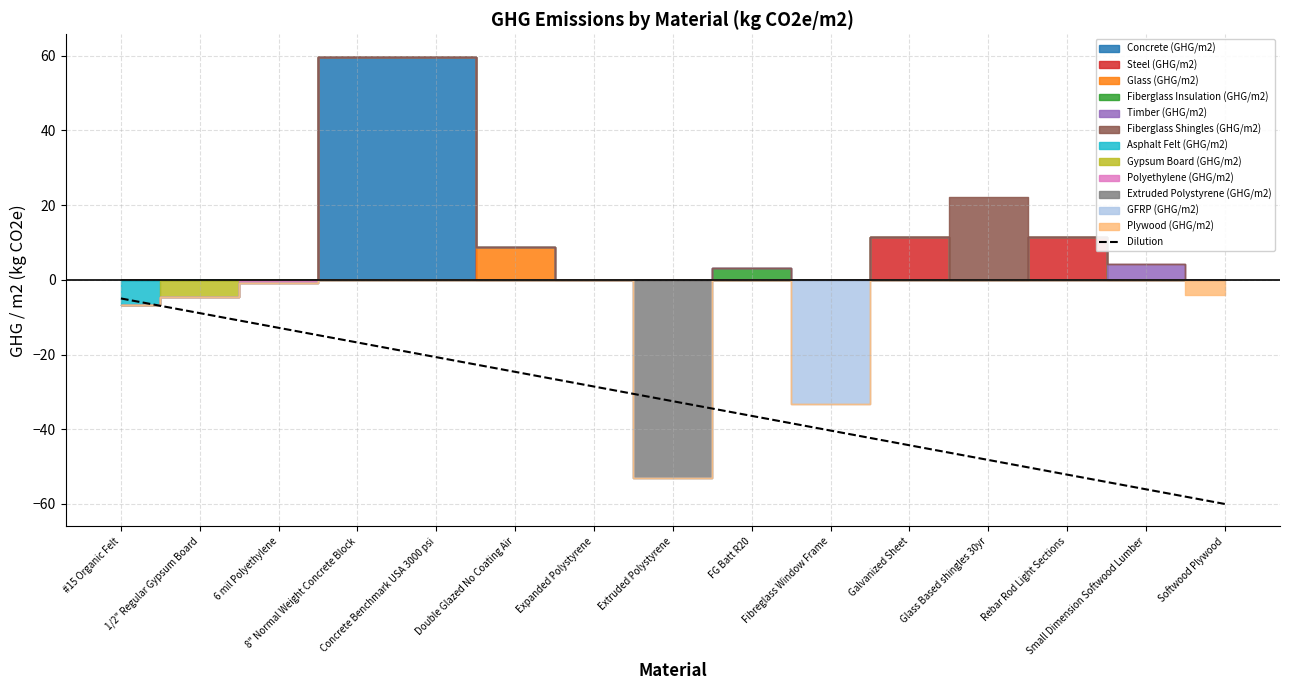

The value at 1/2" Regular Gypsum Board is -2.8. True or false?

False